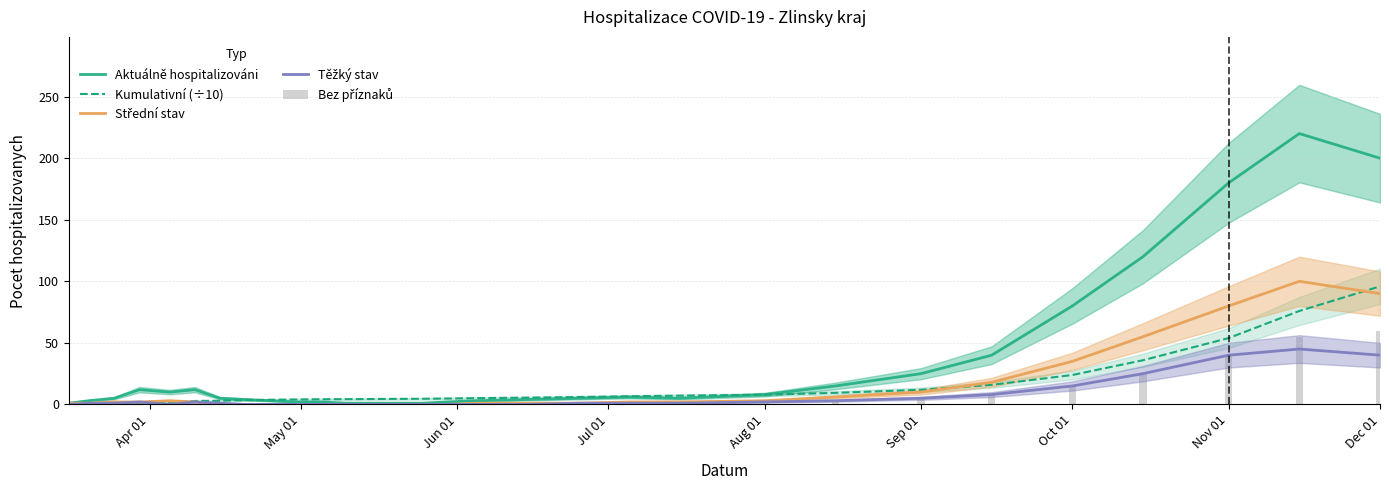

What is the difference between the maximum and minimum values in the Střední stav series?

100.0